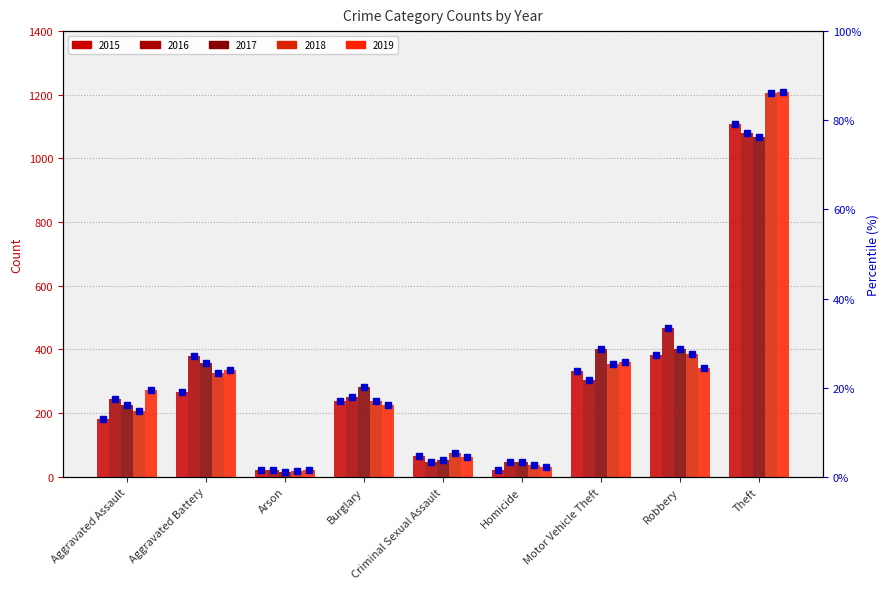

List the series in order of their peak value, highest first.

2019, 2018, 2015, 2016, 2017